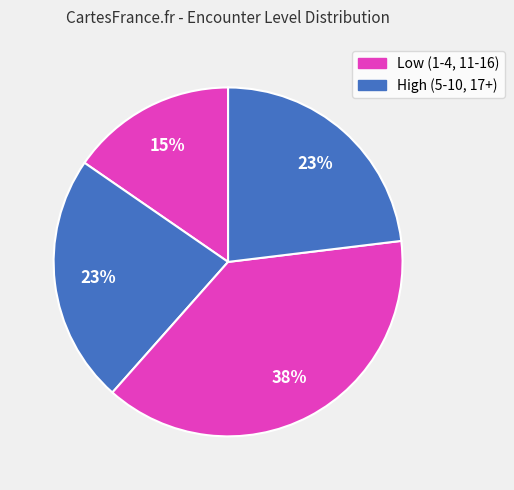

How many segments does this pie chart have?

4